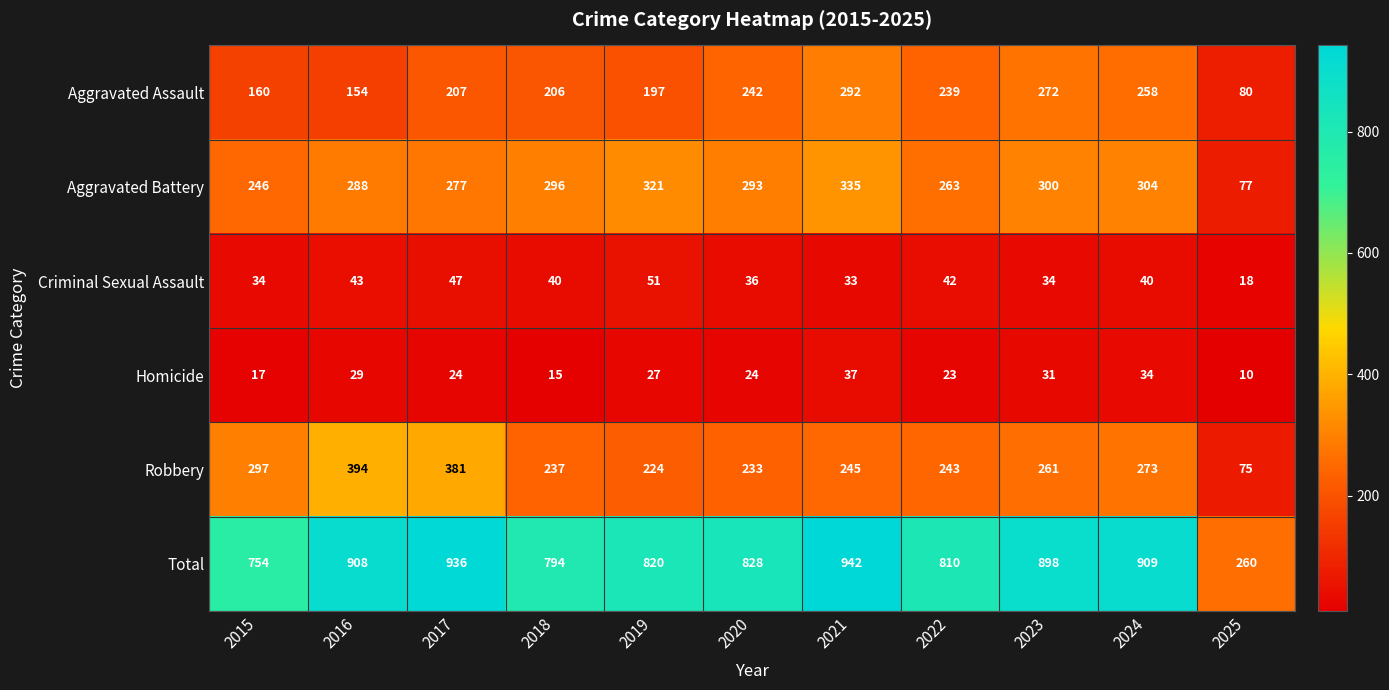

At how many categories does at least one series exceed 575?

10